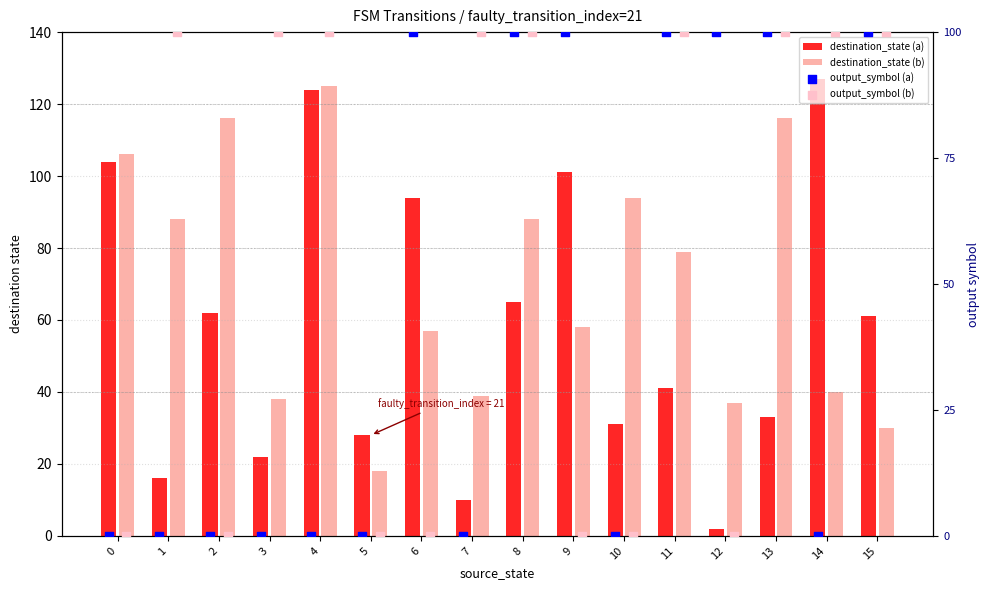

Which series reaches the maximum Y coordinate?

destination_state (a)